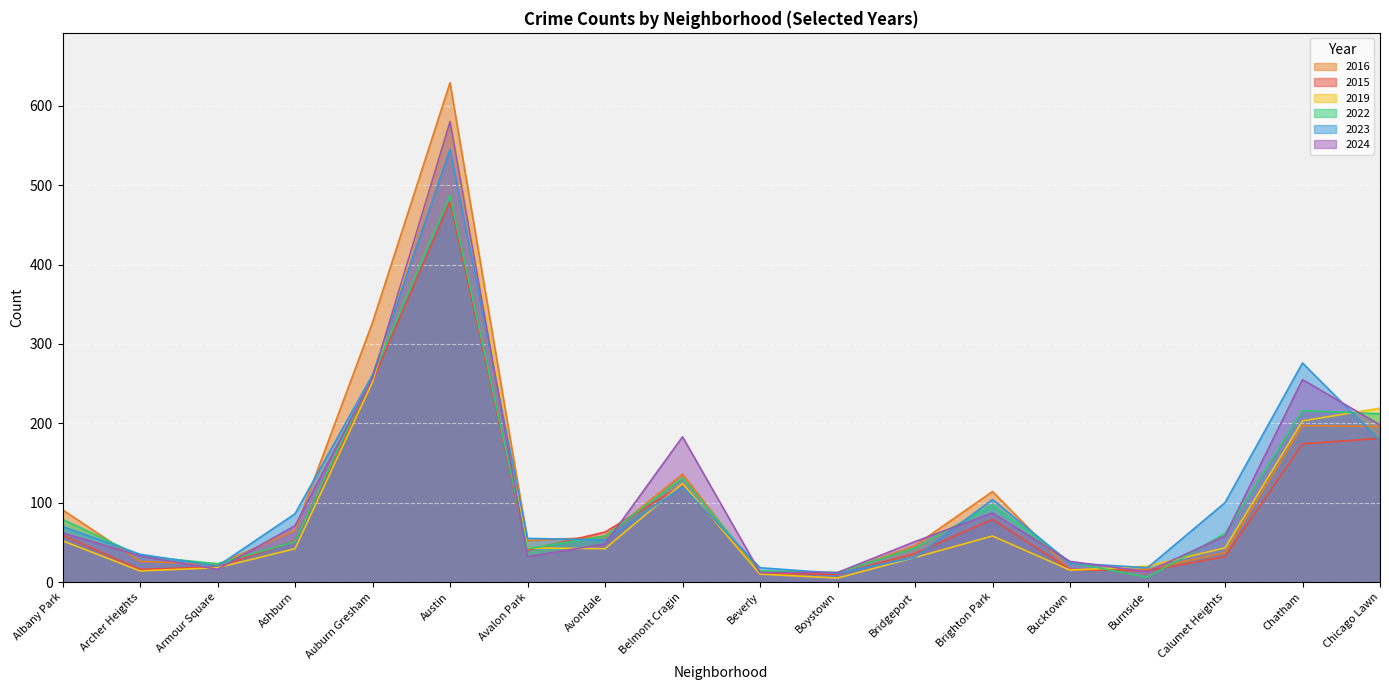

What position from the right is Albany Park?

18